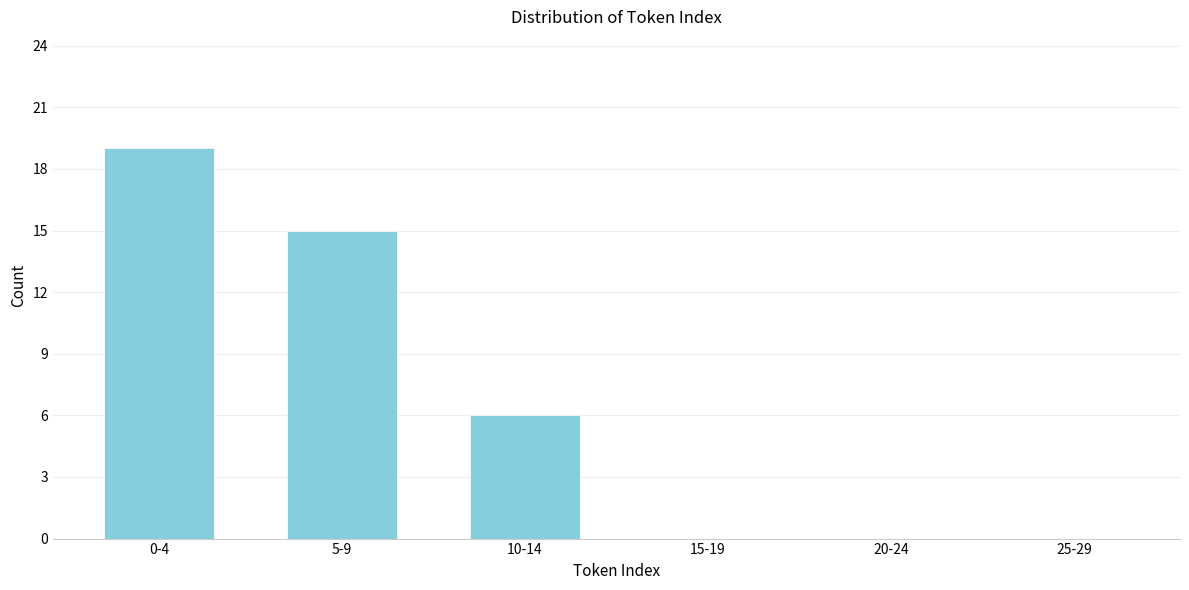

Reading left to right, list all the values displayed in this chart.

0-4=19	5-9=15	10-14=6	15-19=0	20-24=0	25-29=0